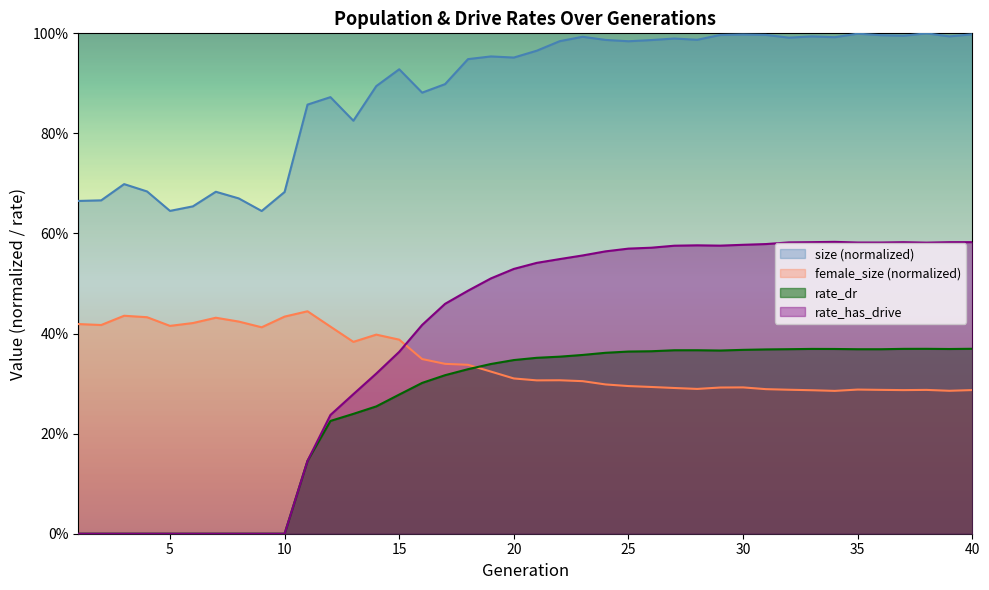

Reading left to right, extract all data points from this chart.

size: 0.7	0.7	0.7	0.7	0.6	0.7	0.7	0.7	0.6	0.7	0.9	0.9	0.8	0.9	0.9	0.9	0.9	0.9	1.0	1.0	1.0	1.0	1.0	1.0	1.0	1.0	1.0	1.0	1.0	1.0	1.0	1.0	1.0	1.0	1.0	1.0	1.0	1.0	1.0	1.0
female_size: 0.4	0.4	0.4	0.4	0.4	0.4	0.4	0.4	0.4	0.4	0.4	0.4	0.4	0.4	0.4	0.3	0.3	0.3	0.3	0.3	0.3	0.3	0.3	0.3	0.3	0.3	0.3	0.3	0.3	0.3	0.3	0.3	0.3	0.3	0.3	0.3	0.3	0.3	0.3	0.3
rate_dr: 0.0	0.0	0.0	0.0	0.0	0.0	0.0	0.0	0.0	0.0	0.1	0.2	0.2	0.3	0.3	0.3	0.3	0.3	0.3	0.3	0.4	0.4	0.4	0.4	0.4	0.4	0.4	0.4	0.4	0.4	0.4	0.4	0.4	0.4	0.4	0.4	0.4	0.4	0.4	0.4
rate_has_drive: 0.0	0.0	0.0	0.0	0.0	0.0	0.0	0.0	0.0	0.0	0.1	0.2	0.3	0.3	0.4	0.4	0.5	0.5	0.5	0.5	0.5	0.5	0.6	0.6	0.6	0.6	0.6	0.6	0.6	0.6	0.6	0.6	0.6	0.6	0.6	0.6	0.6	0.6	0.6	0.6